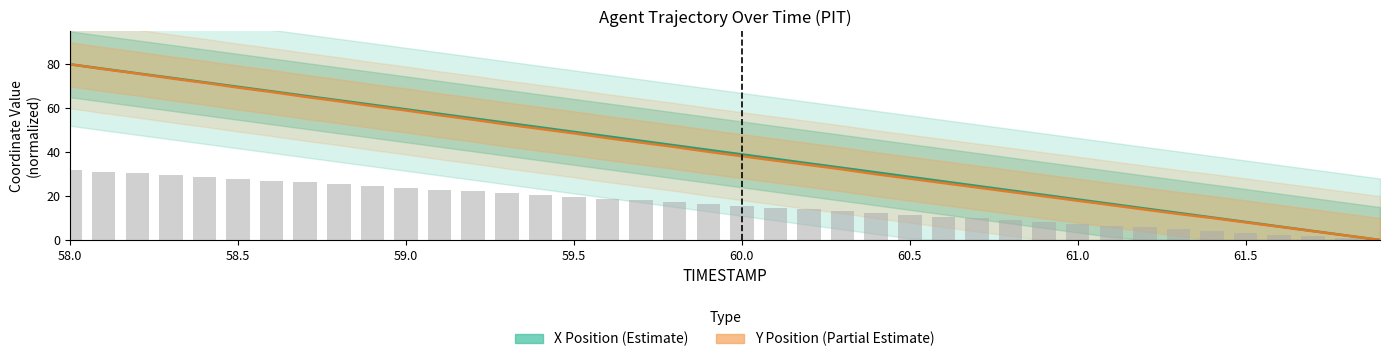

How many distinct data groups are displayed?

2